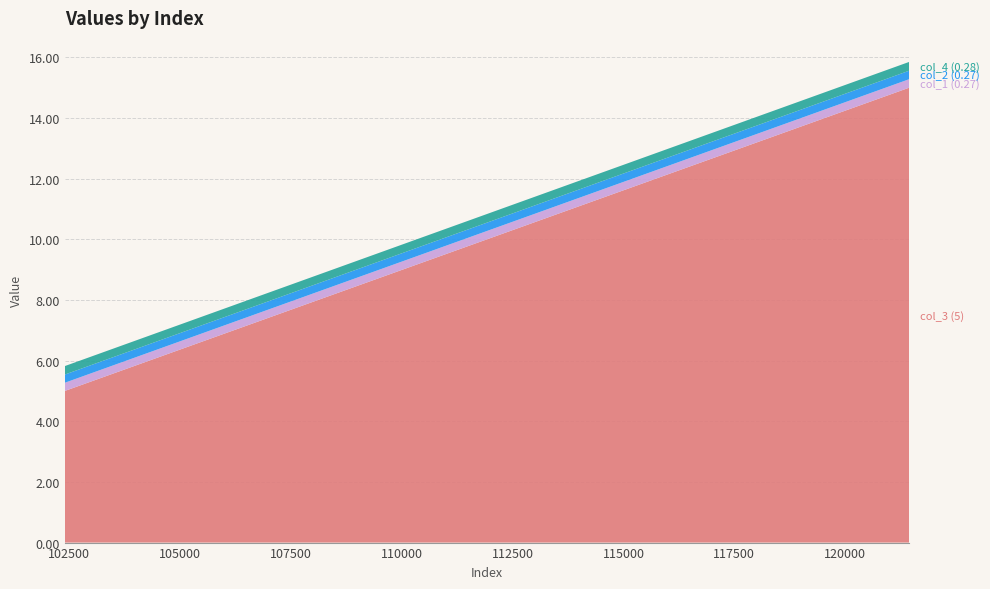

Reading left to right, transcribe all the data shown in this chart.

col_3 (5): 5.0	15.0
col_1 (0.27): 0.3	0.3
col_2 (0.27): 0.3	0.3
col_4 (0.28): 0.3	0.3